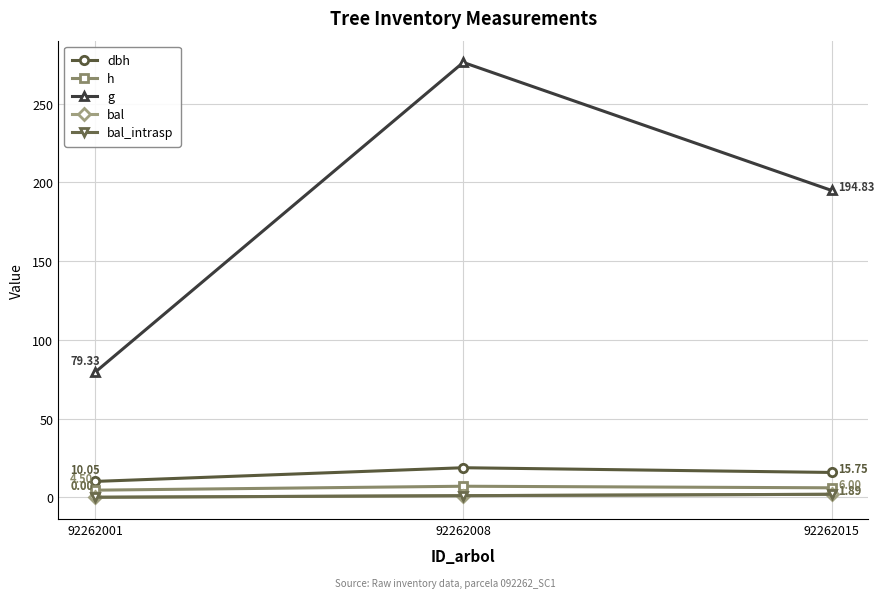

What is the approximate value of bal at 92262015?

1.9